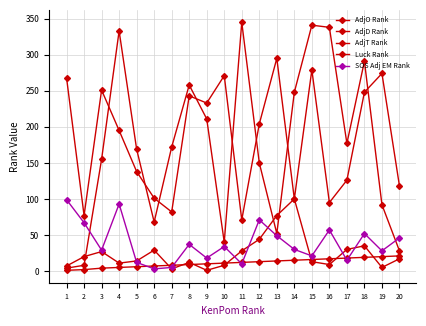

True or false: AdjO Rank has more than 1 interior local peaks.

False